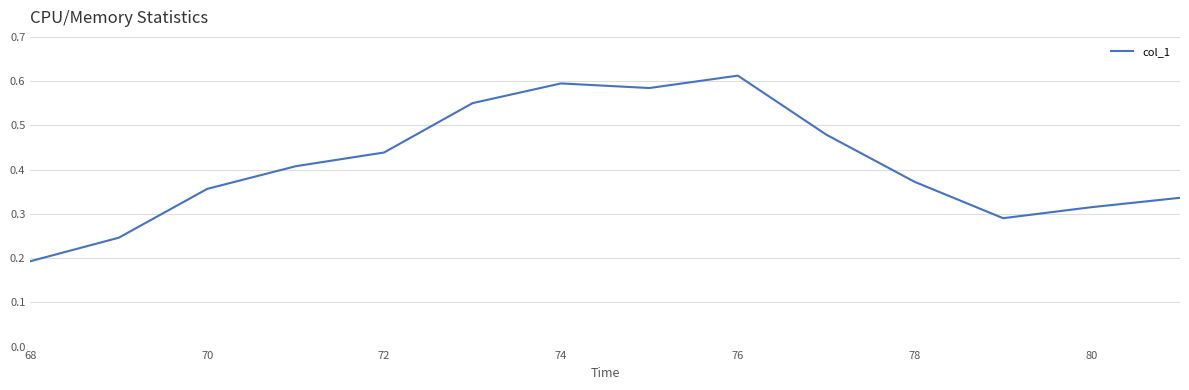

Where is the data nearest to the value 0?

68